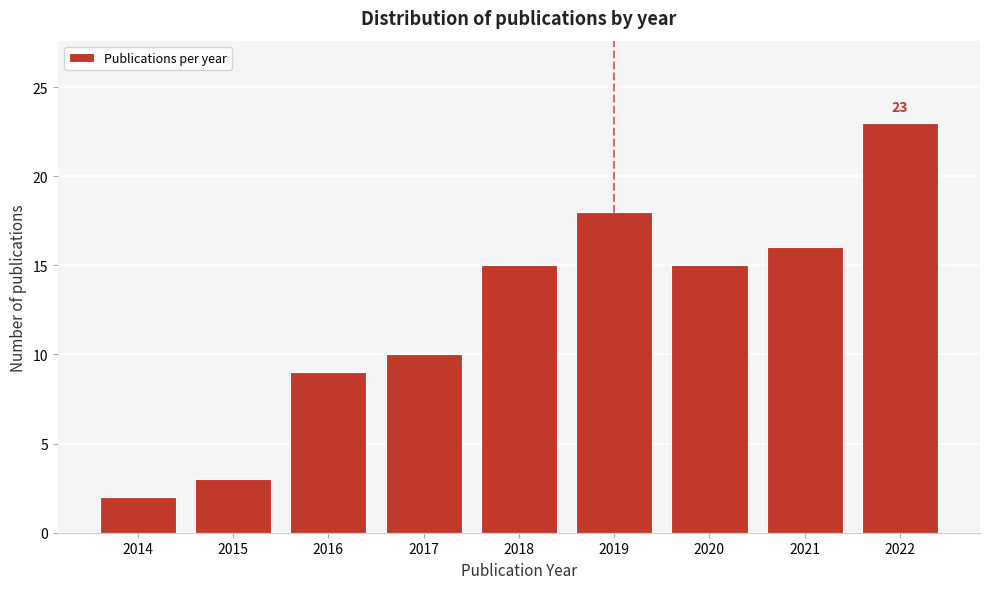

Reading left to right, extract all data points from this chart.

2014=2	2015=3	2016=9	2017=10	2018=15	2019=18	2020=15	2021=16	2022=23